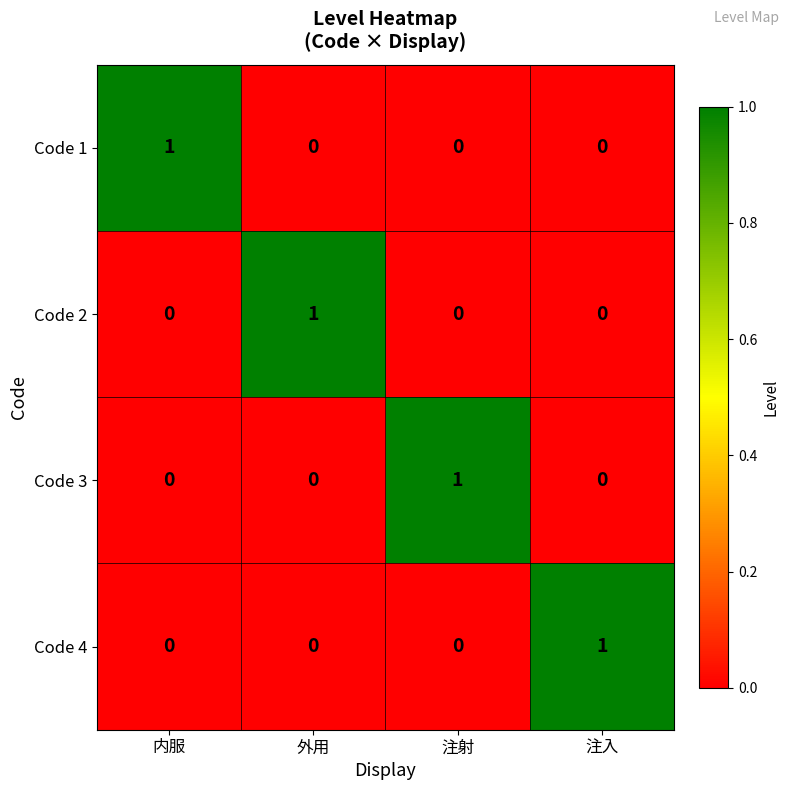

Count the number of data series in this chart.

4